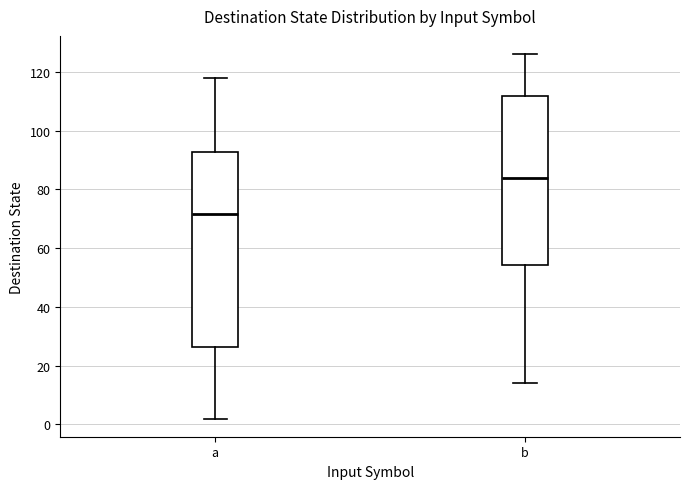

Which box's median line is the lowest?

a